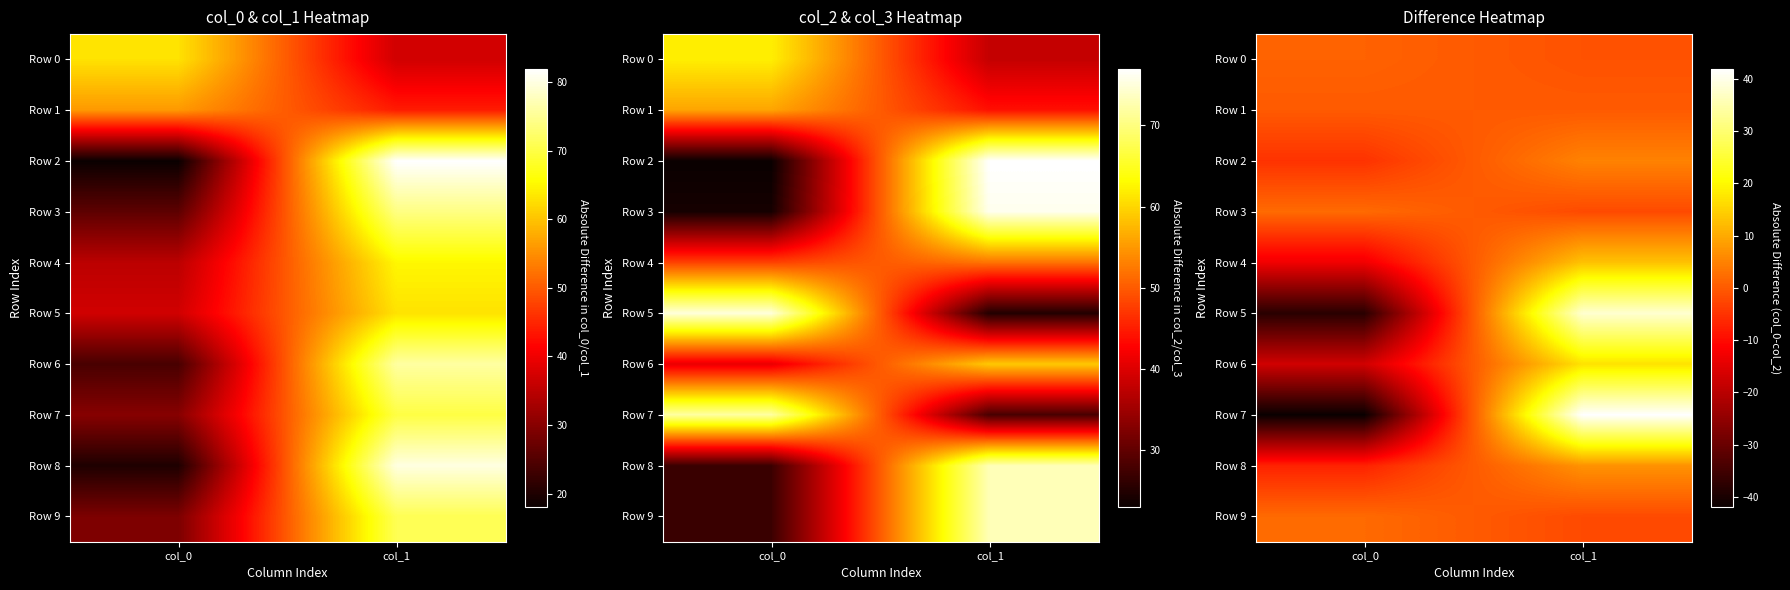

Between col_0 and col_1, which series saw the biggest shift?

Row 7